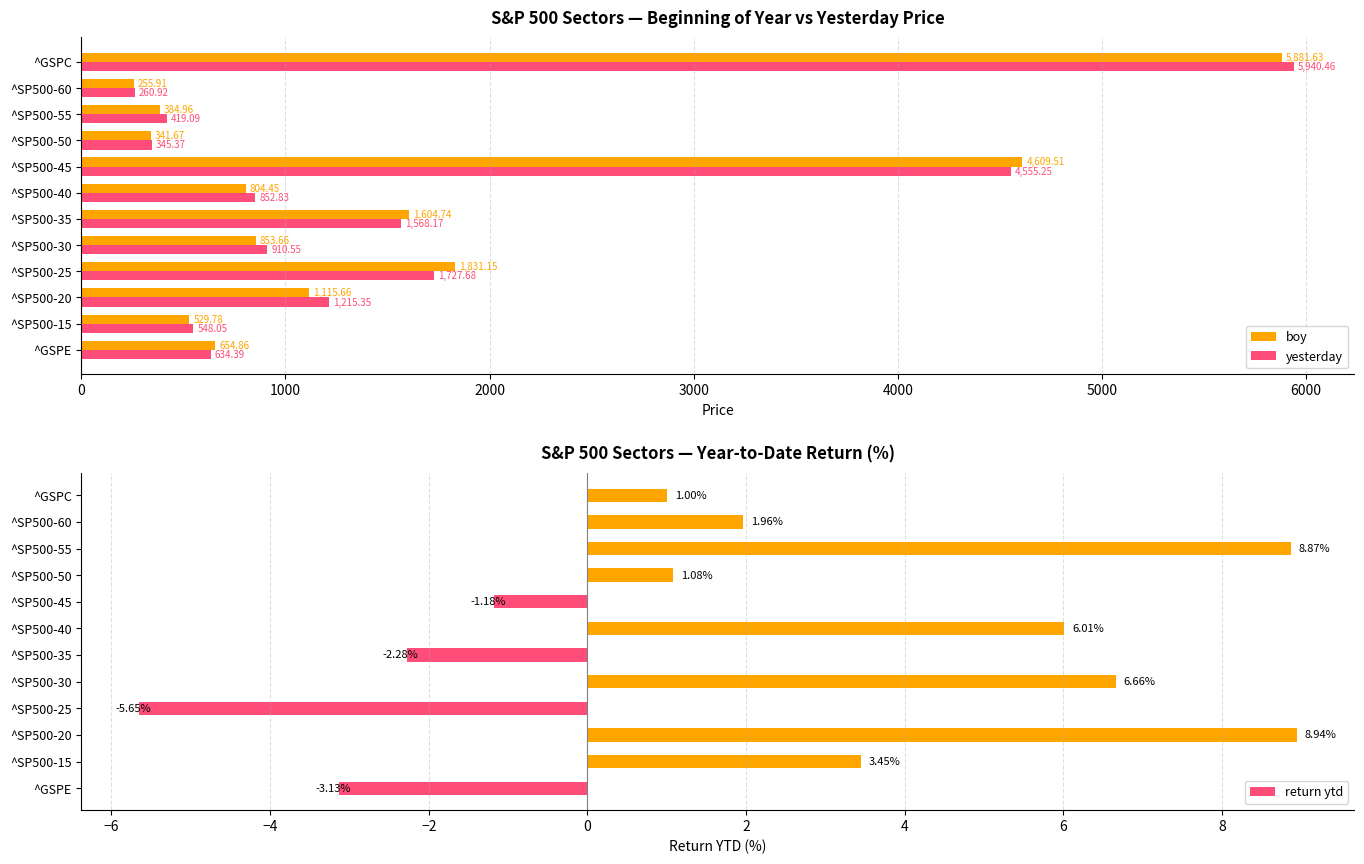

Which series has the largest total across all categories?

yesterday